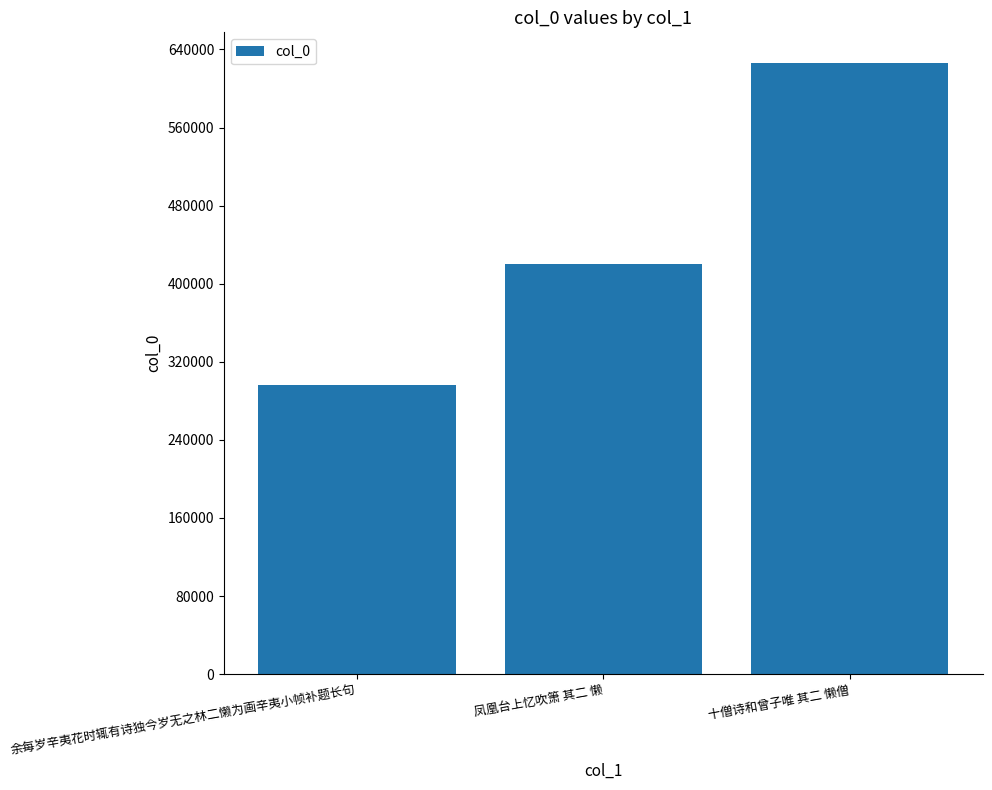

What is the sum of all values?

1341975